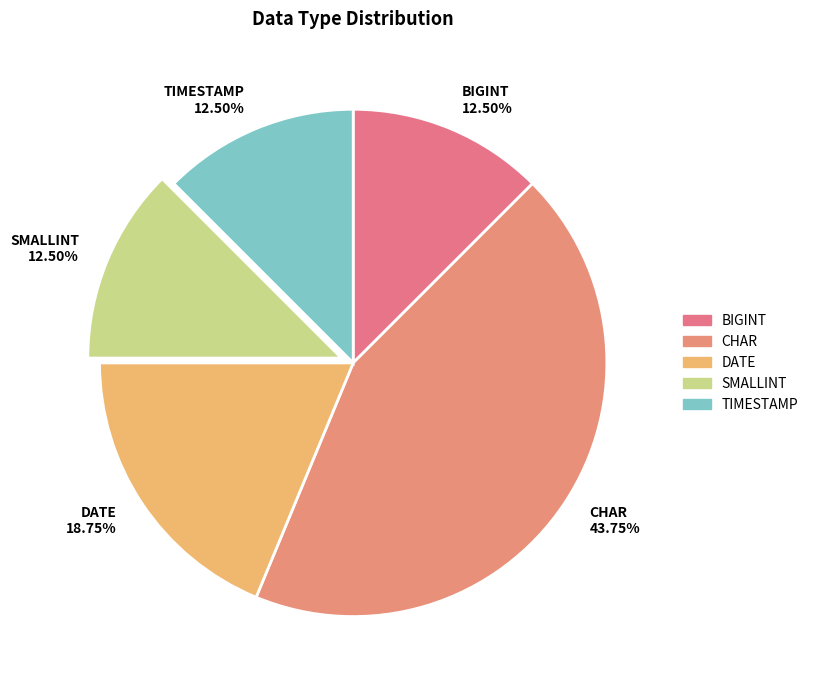

Do SMALLINT 12.50% and CHAR 43.75% together represent more than half of the pie?

Yes